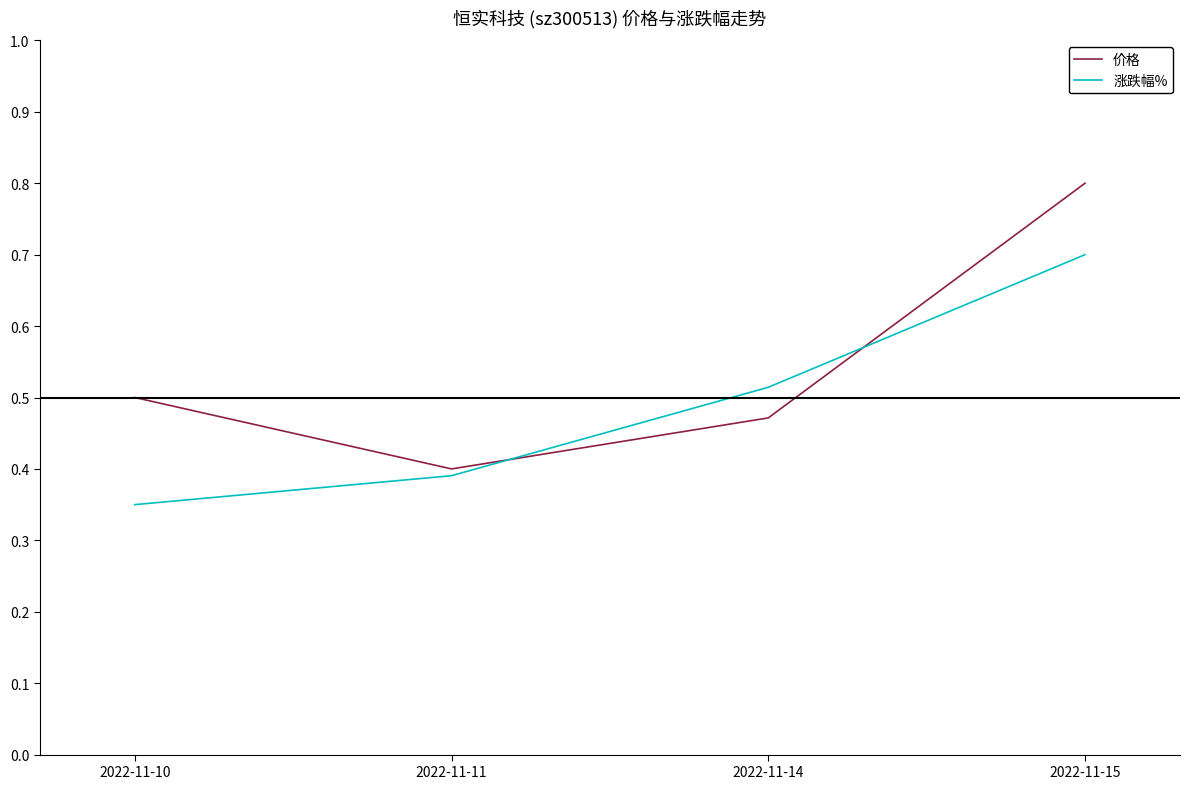

Which series has the largest range (max minus min)?

价格